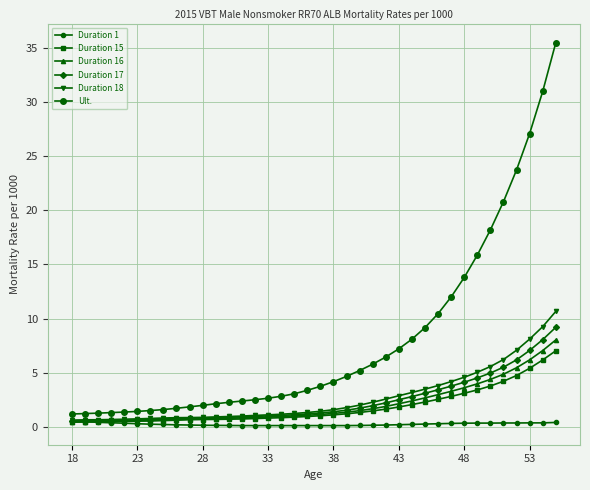

Which series has the widest spread of values?

Ult.